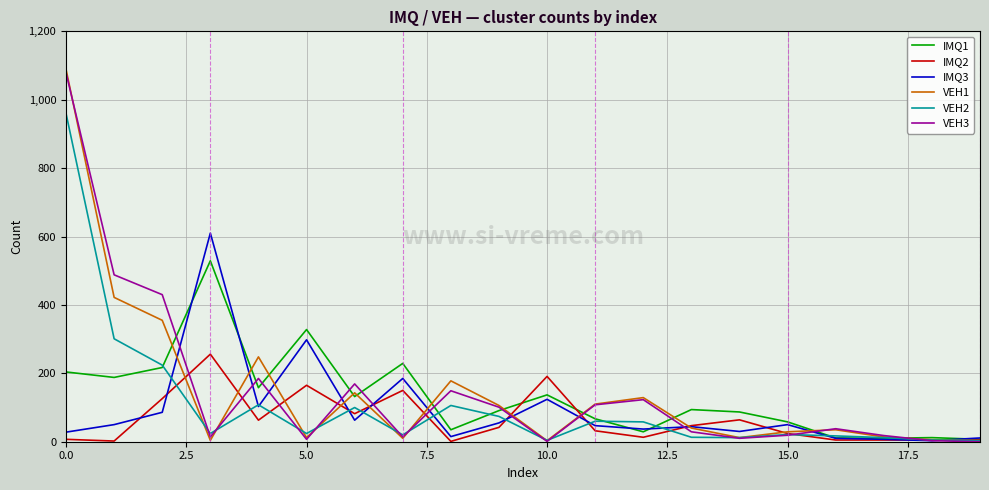

Which series has the widest spread of values?

VEH1